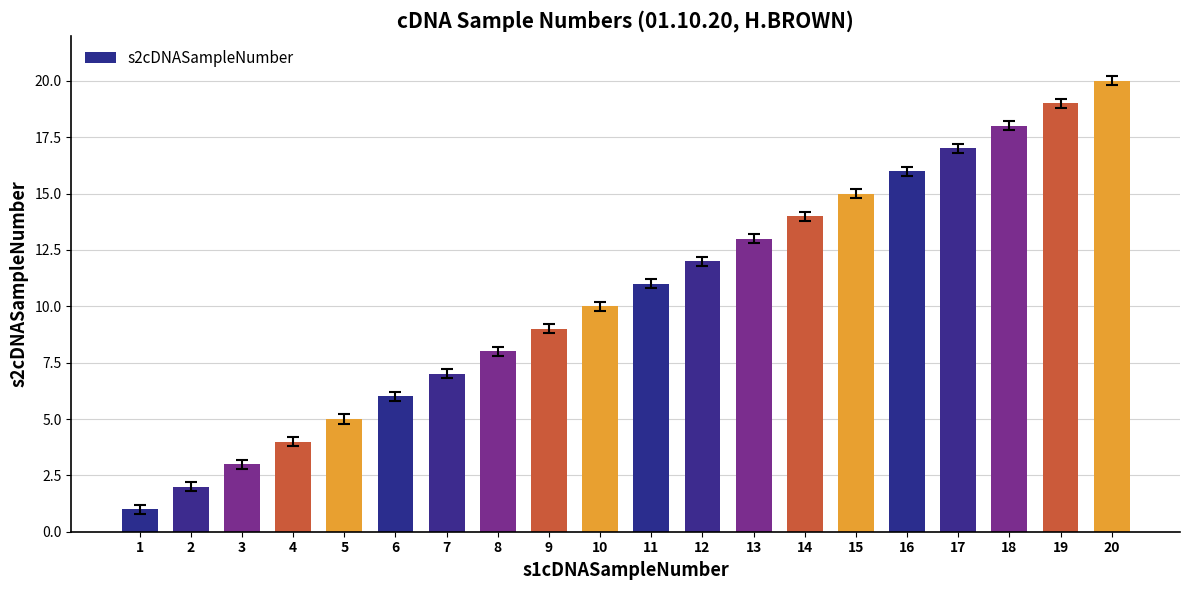

Does the chart contain stacked bars?

No